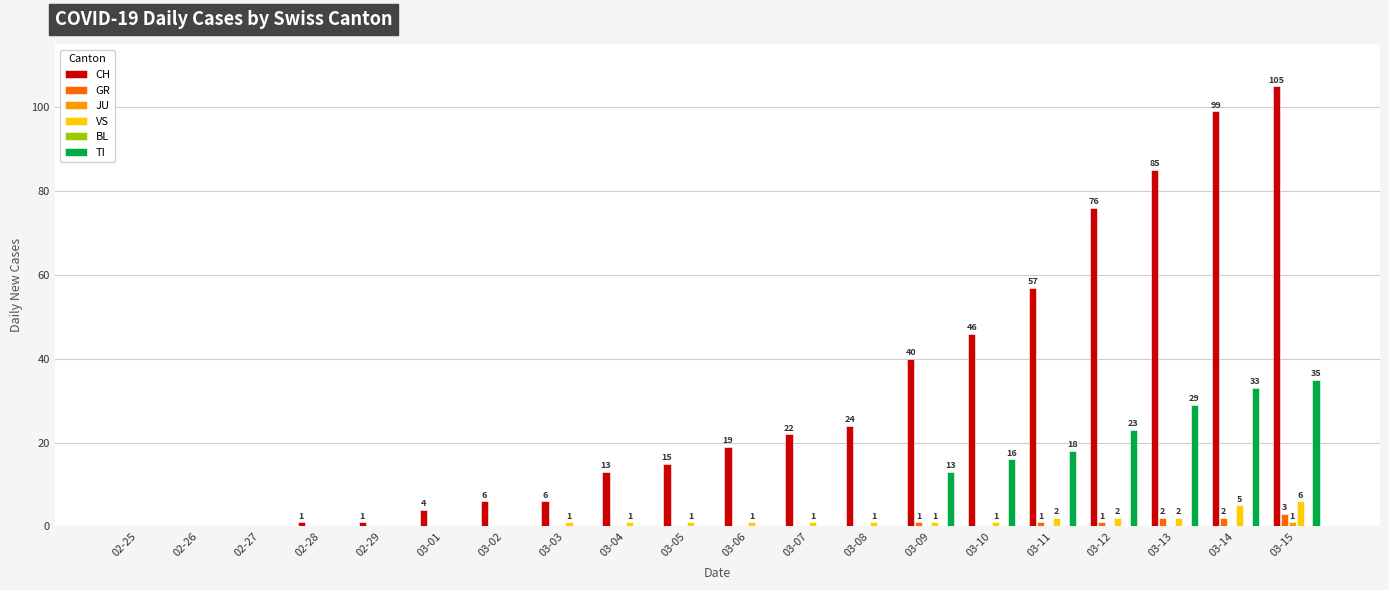

The TI series shows -18 at 03-04. True or false?

False